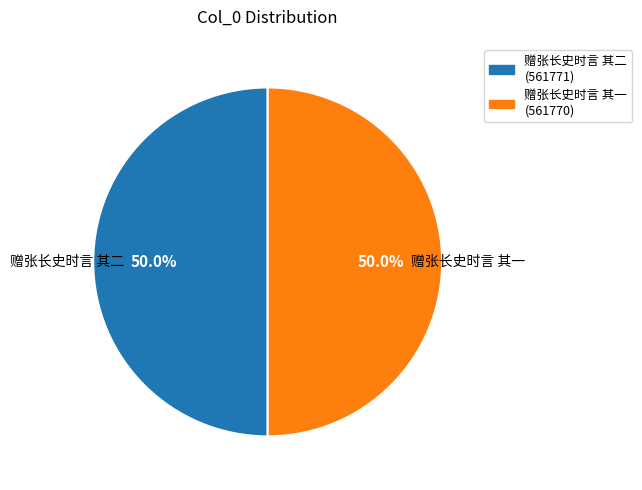

What is the ratio of the value at 赠张长史时言 其一 to the value at 赠张长史时言 其二?

1.0